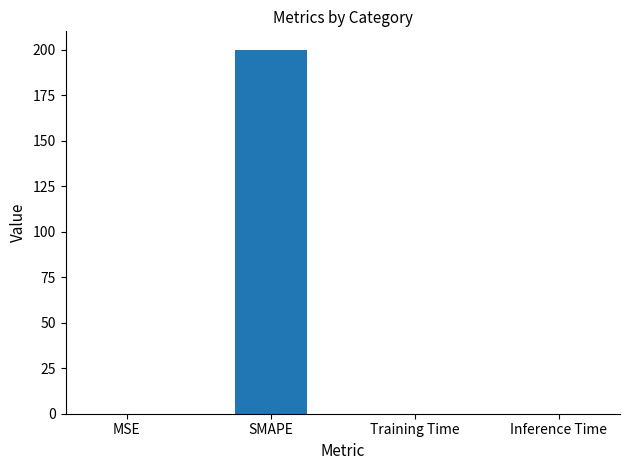

Are the bars grouped side by side (vs. stacked)?

No